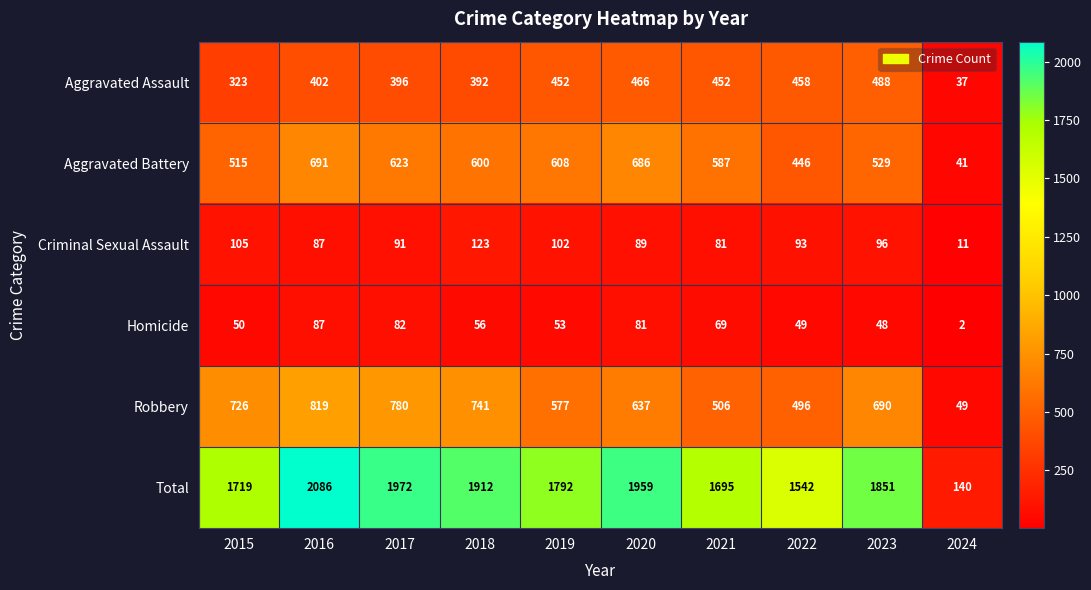

How many data points in Robbery are less than 690?

5